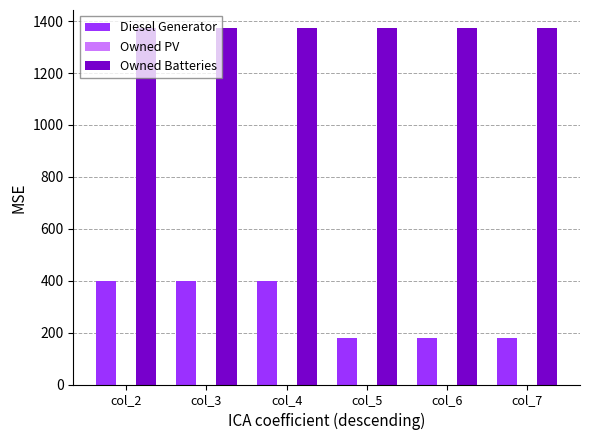

How many categories are shown in the chart?

6